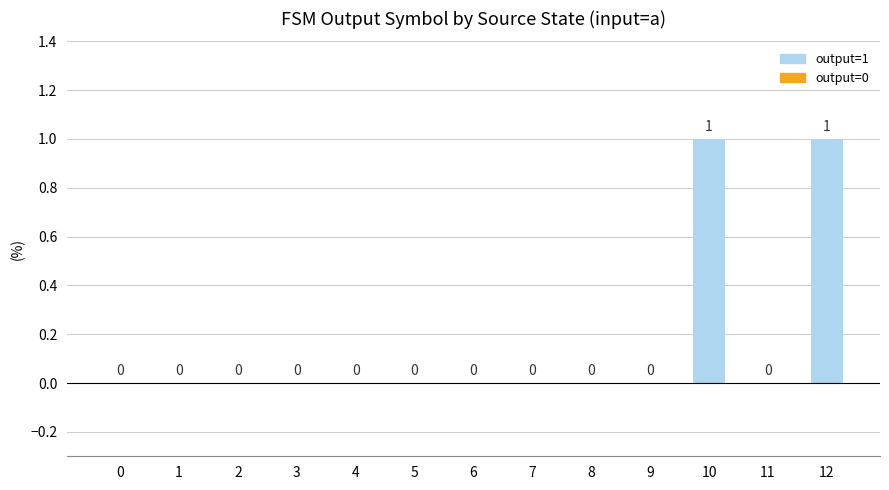

Reading left to right, what are all the values shown in this chart?

0=0	1=0	2=0	3=0	4=0	5=0	6=0	7=0	8=0	9=0	10=1	11=0	12=1